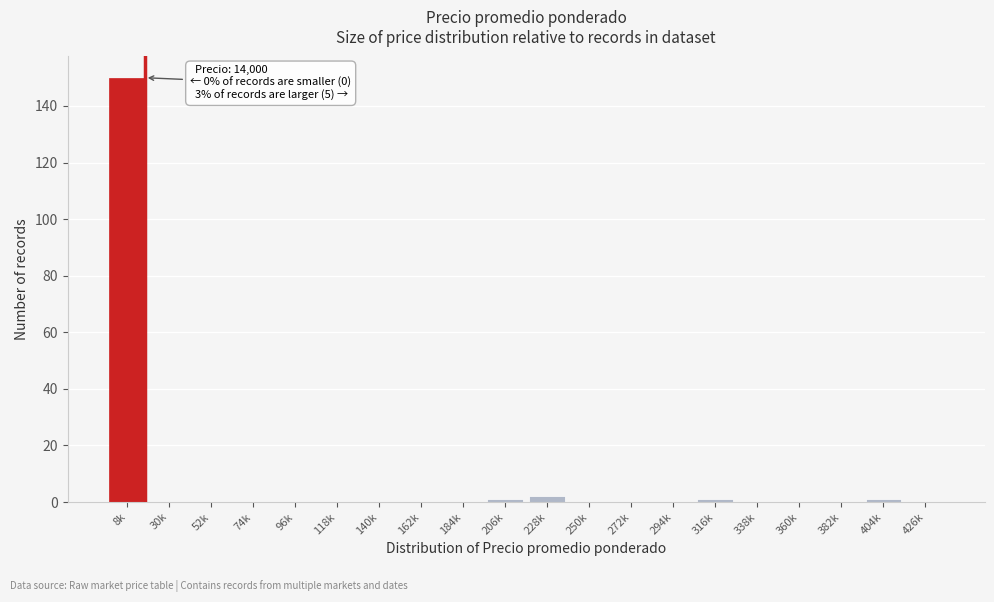

The chart shows a value of 76 at 184k. True or false?

False